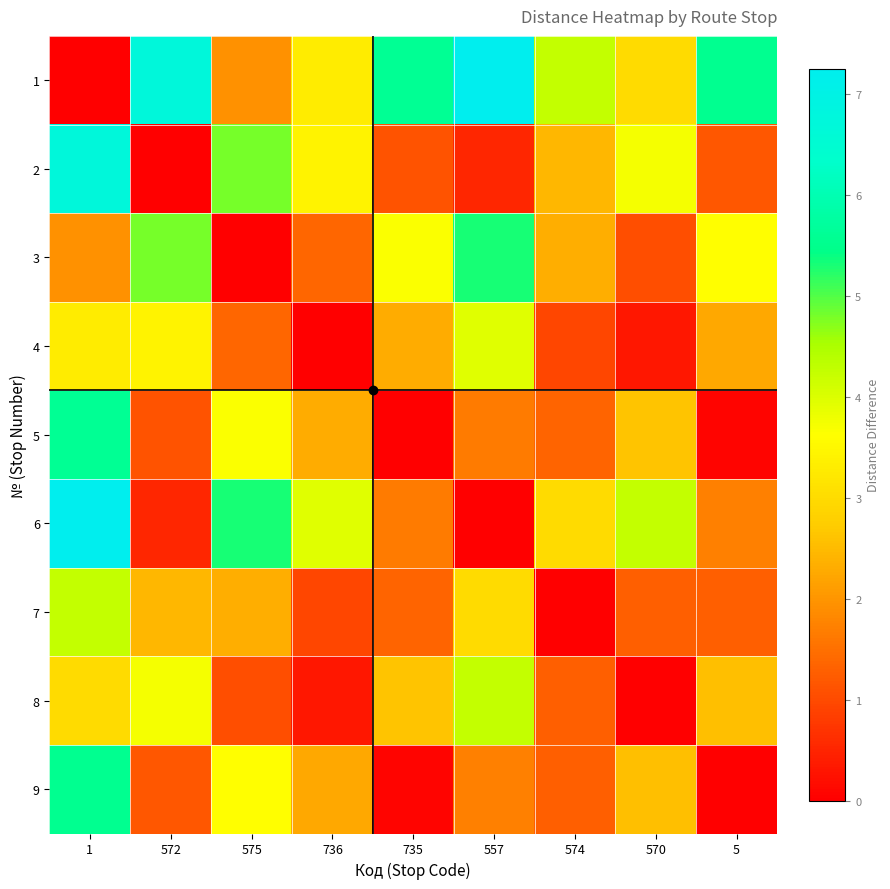

At how many categories does at least one series exceed 0?

9